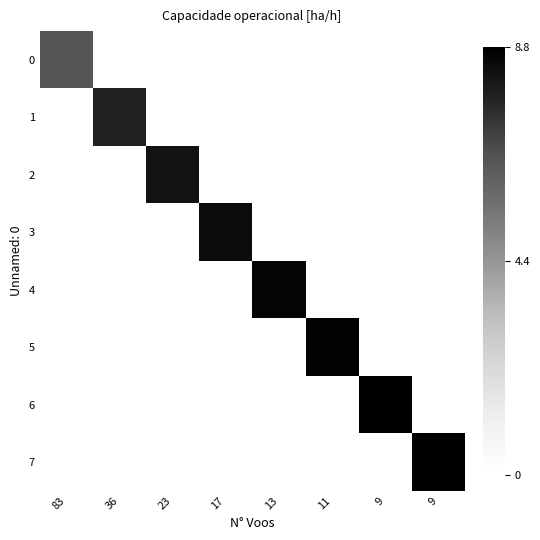

Reading left to right, transcribe all the data shown in this chart.

0: 83=6.5	36=0.0	23=0.0	17=0.0	13=0.0	11=0.0	9=0.0	9=0.0
1: 83=0.0	36=7.8	23=0.0	17=0.0	13=0.0	11=0.0	9=0.0	9=0.0
2: 83=0.0	36=0.0	23=8.3	17=0.0	13=0.0	11=0.0	9=0.0	9=0.0
3: 83=0.0	36=0.0	23=0.0	17=8.5	13=0.0	11=0.0	9=0.0	9=0.0
4: 83=0.0	36=0.0	23=0.0	17=0.0	13=8.7	11=0.0	9=0.0	9=0.0
5: 83=0.0	36=0.0	23=0.0	17=0.0	13=0.0	11=8.7	9=0.0	9=0.0
6: 83=0.0	36=0.0	23=0.0	17=0.0	13=0.0	11=0.0	9=8.8	9=0.0
7: 83=0.0	36=0.0	23=0.0	17=0.0	13=0.0	11=0.0	9=0.0	9=8.8